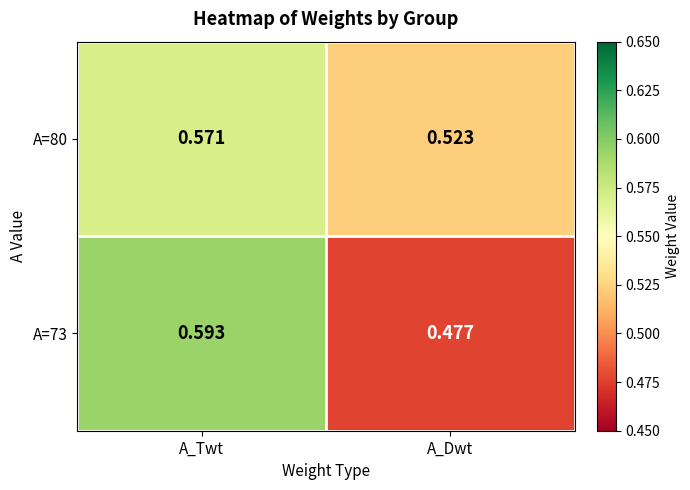

Is the value of A=80 at A_Twt greater than the value of A=73 at A_Dwt?

Yes